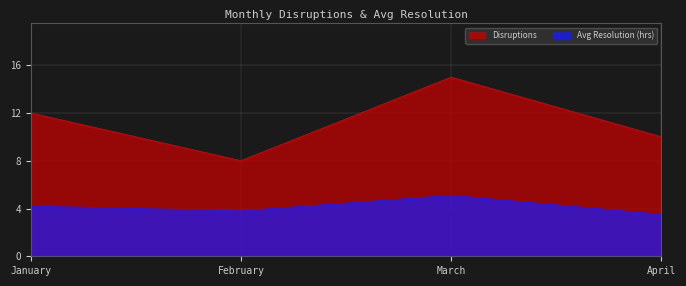

Count the Disruptions values in the range 10 to 15.

3